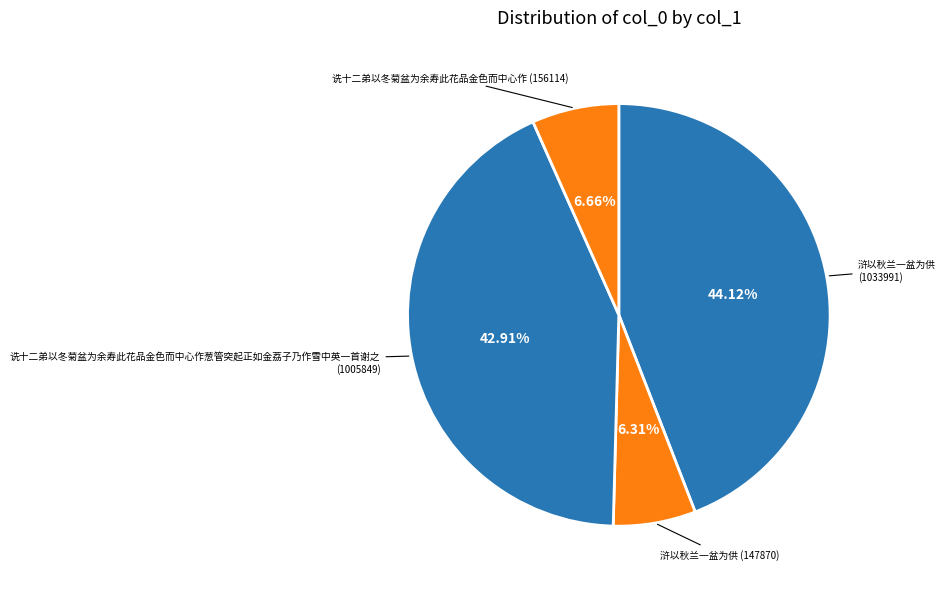

How many slices are in this pie chart?

4